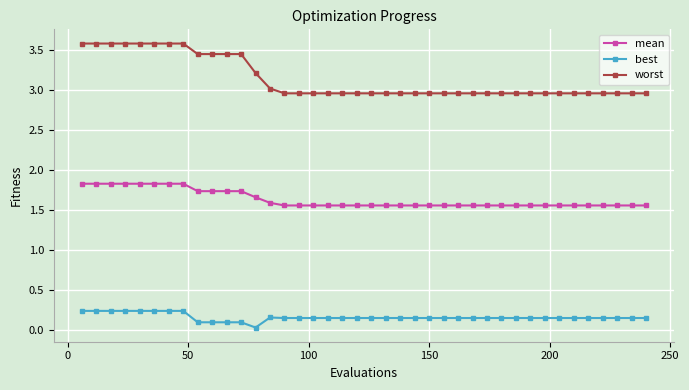

Rank the series by their average value, from lowest to highest.

best, mean, worst